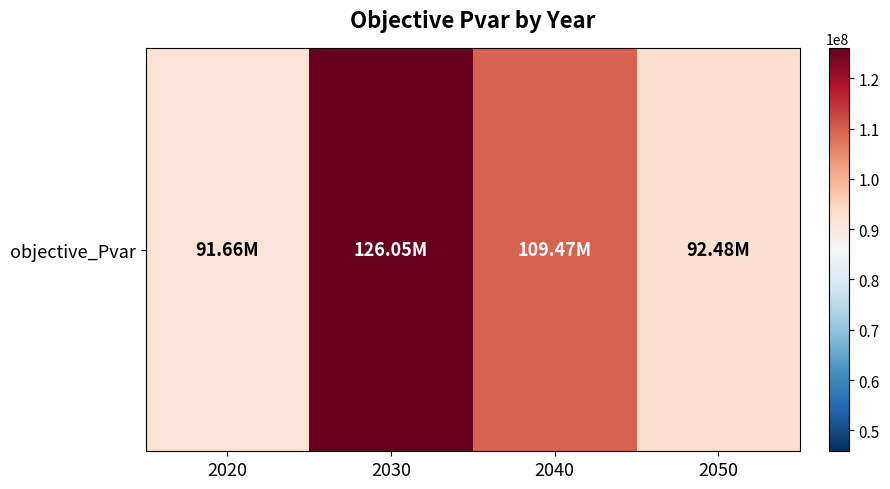

The value at 2030 is 126051306.0. True or false?

True